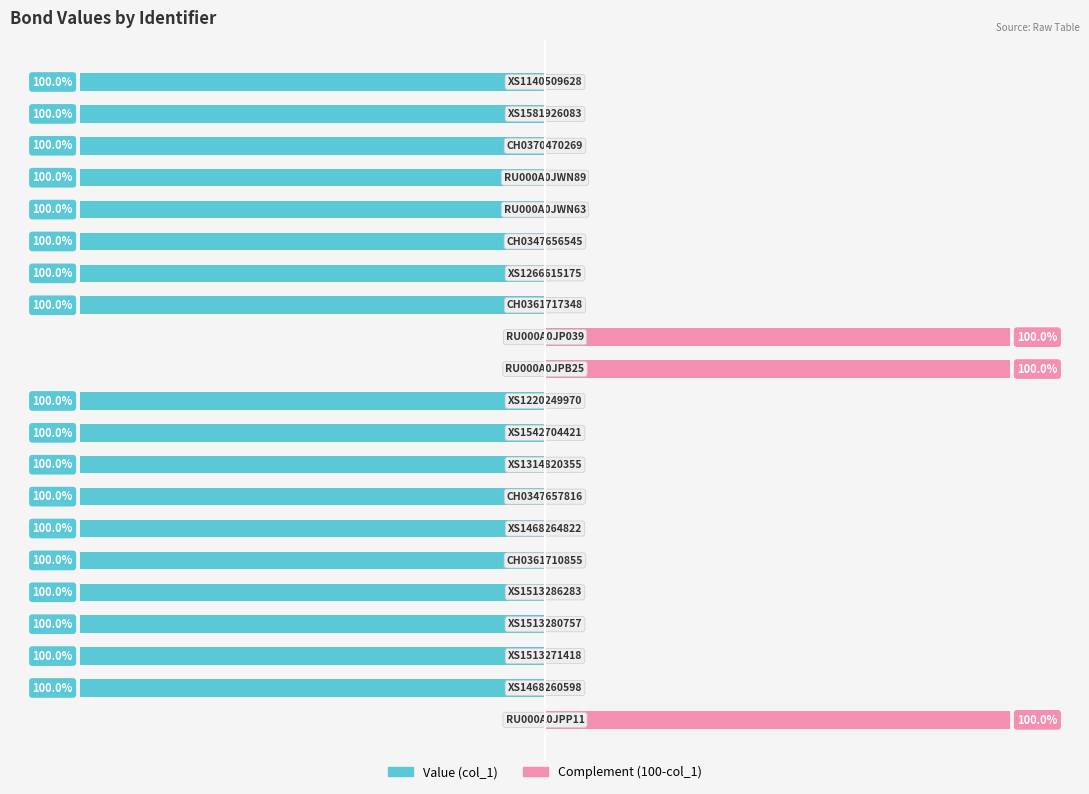

What is the sum of the Complement (100-col_1) values at 11 and 9?

100